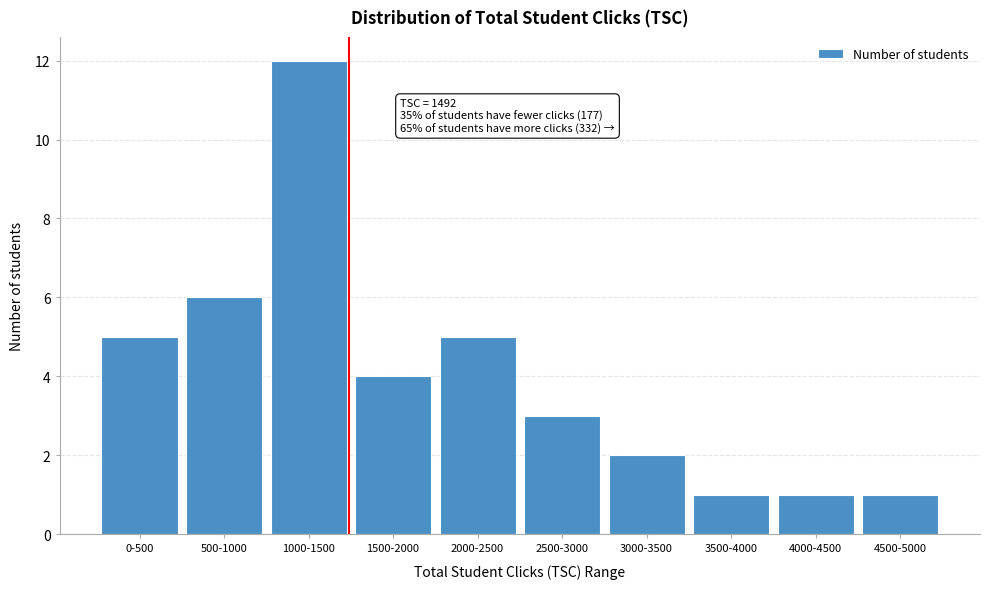

Reading left to right, list all the values displayed in this chart.

5	6	12	4	5	3	2	1	1	1